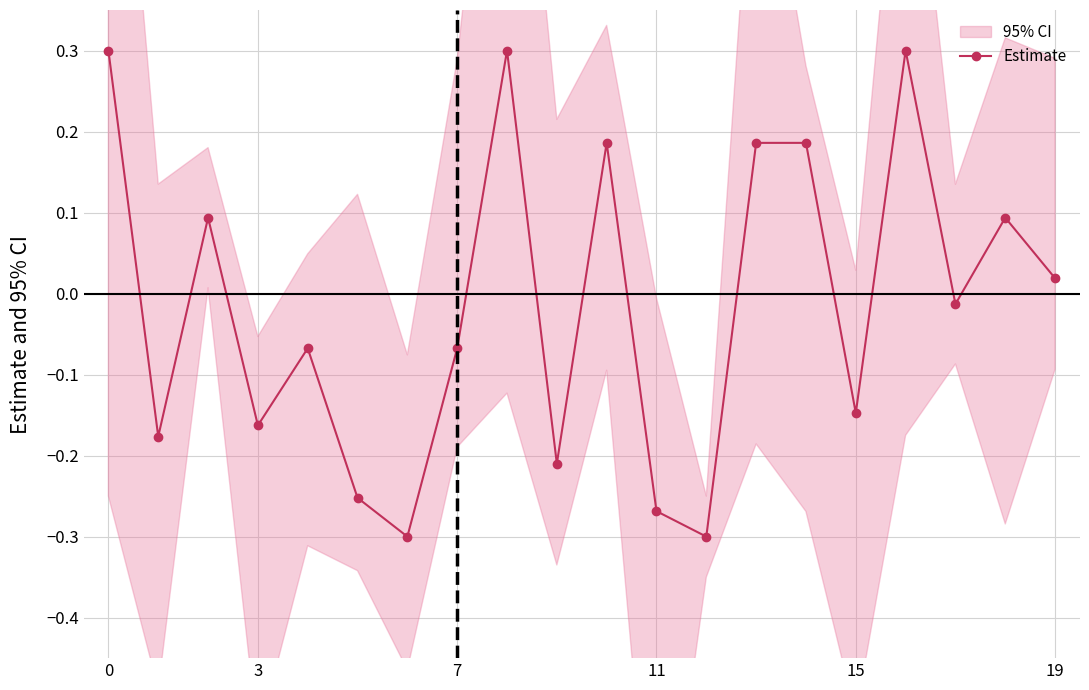

How many interior local valleys does the Estimate series have?

7